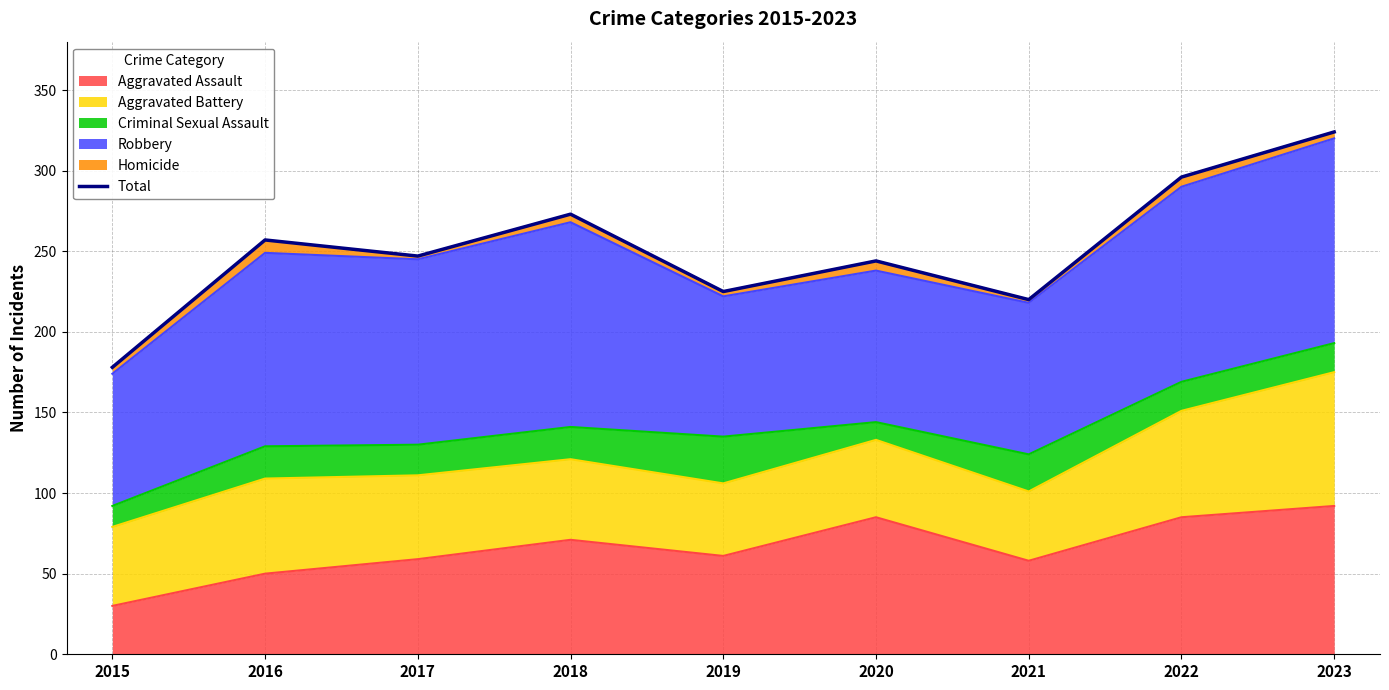

What is the sum of the values at 2023 and 2020?

568